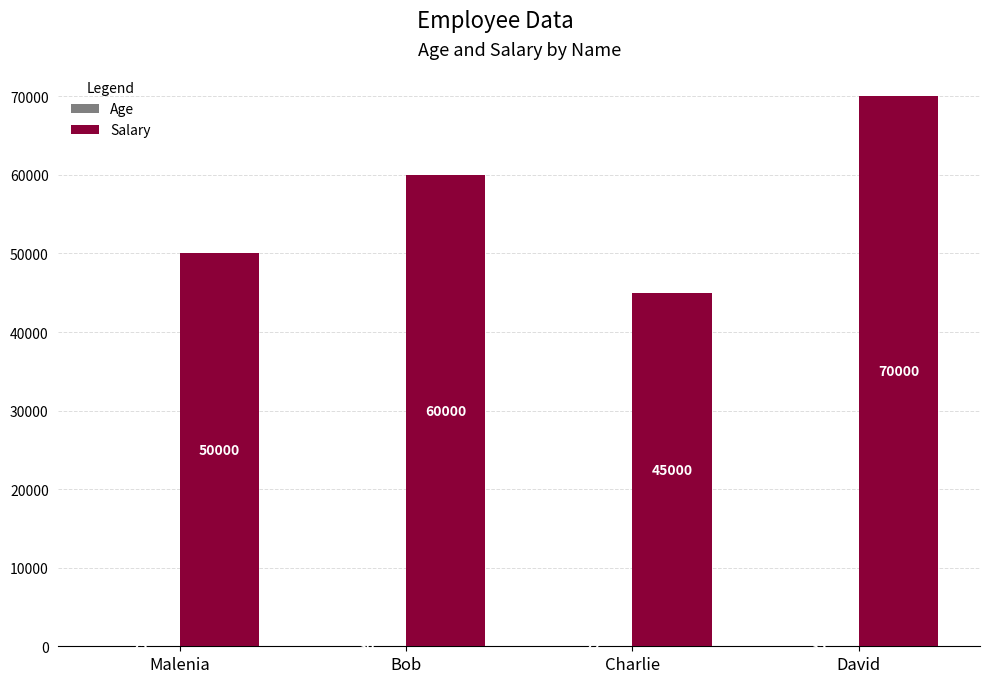

The value of Salary at Bob is 60000. True or false?

True